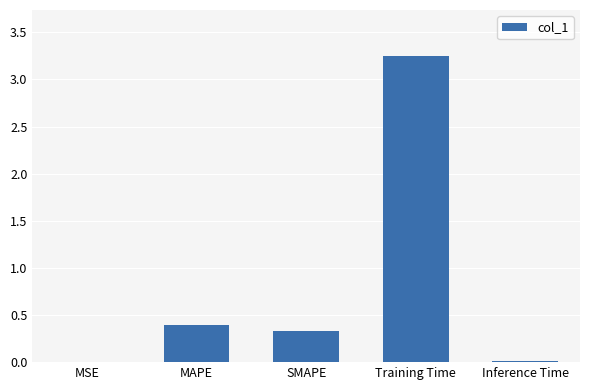

What is the change in value from MAPE to Training Time?

+2.9